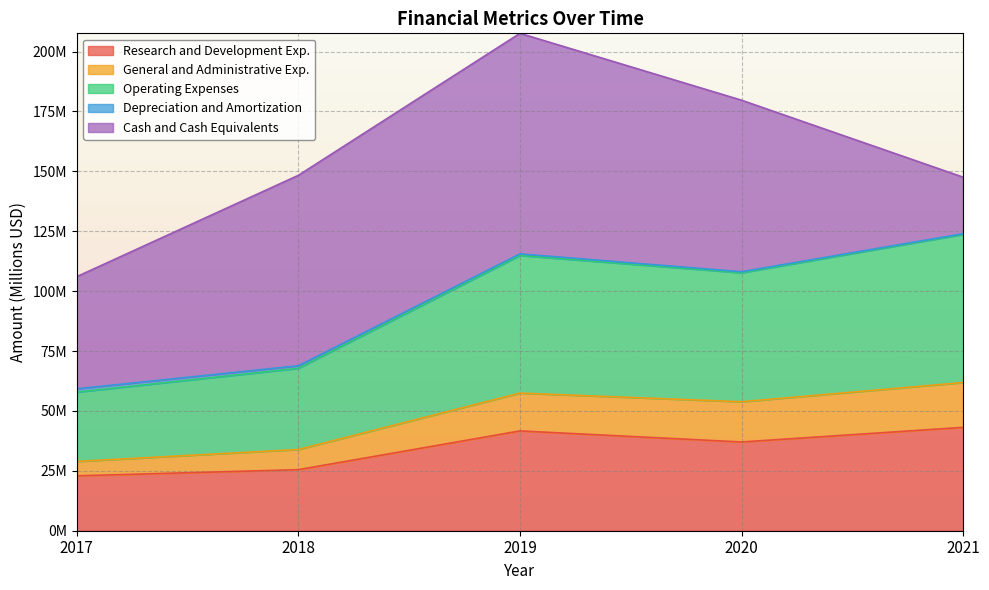

How many values in the Research and Development Exp. series exceed 37?

3